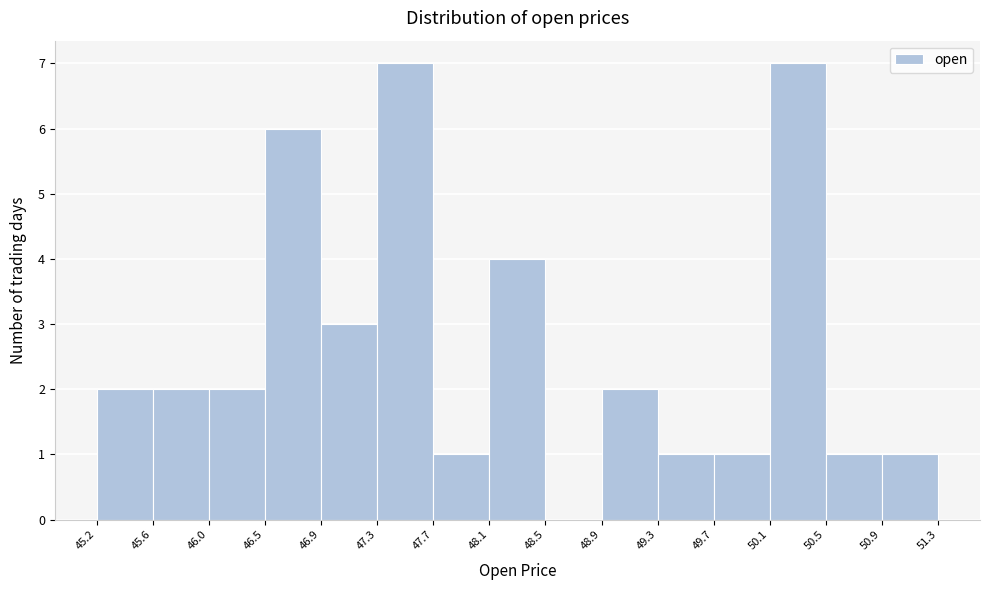

How tall is the bar that spans 50.1 to 50.5 on the x-axis? The values are not printed on the chart, so give them approximately, as read against the axis.

7